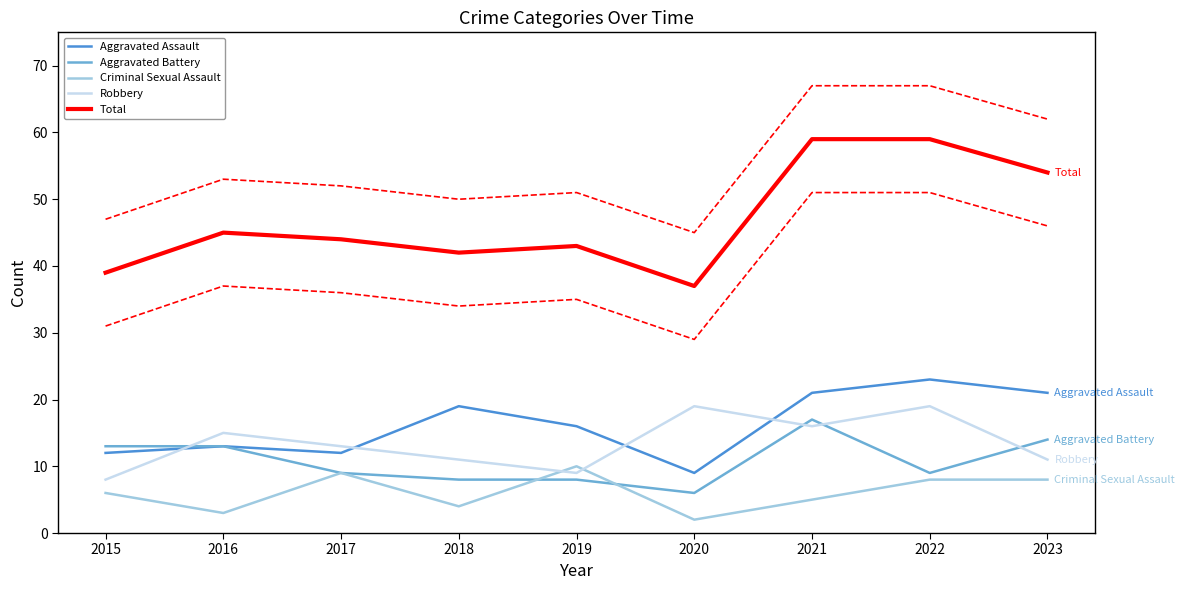

Does the chart display data point markers on the line(s)?

No